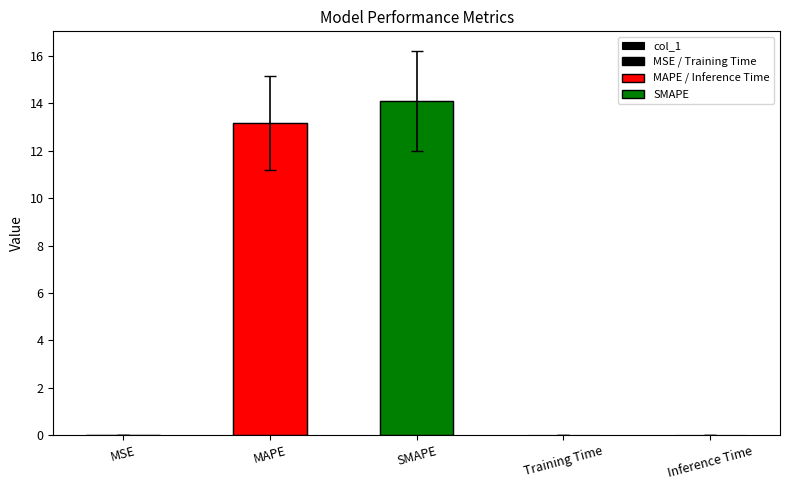

List the labels in order of value, largest first.

SMAPE, MAPE, MSE, Training Time, Inference Time